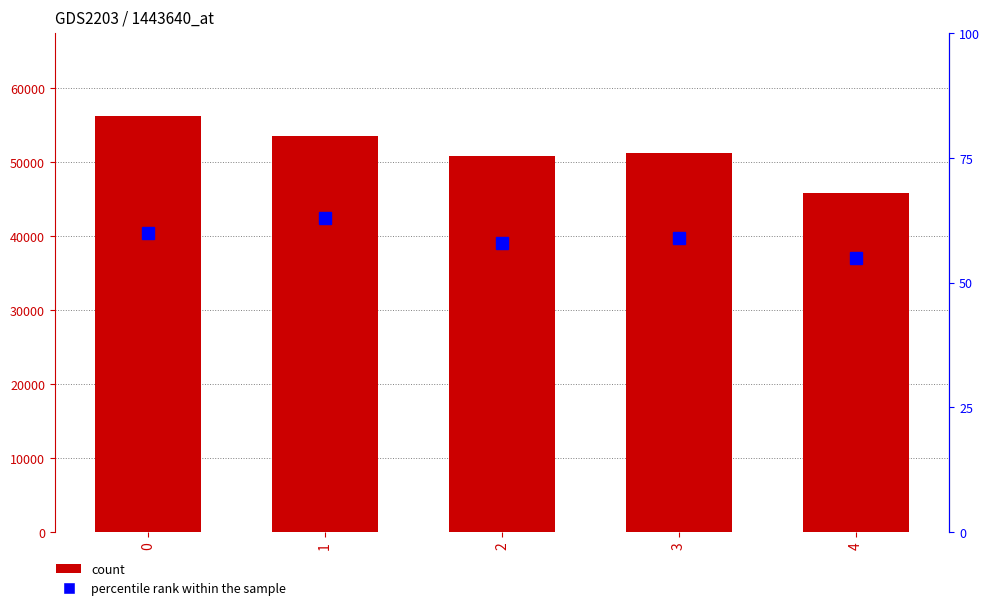

What is the average value of the percentile rank within the sample series?

59